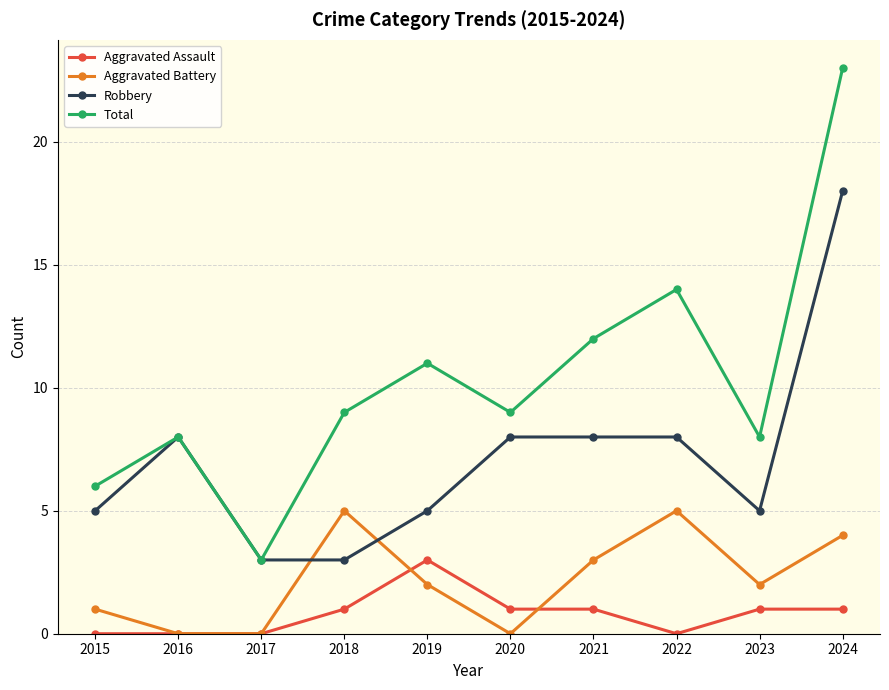

Which series has the largest total across all categories?

Total